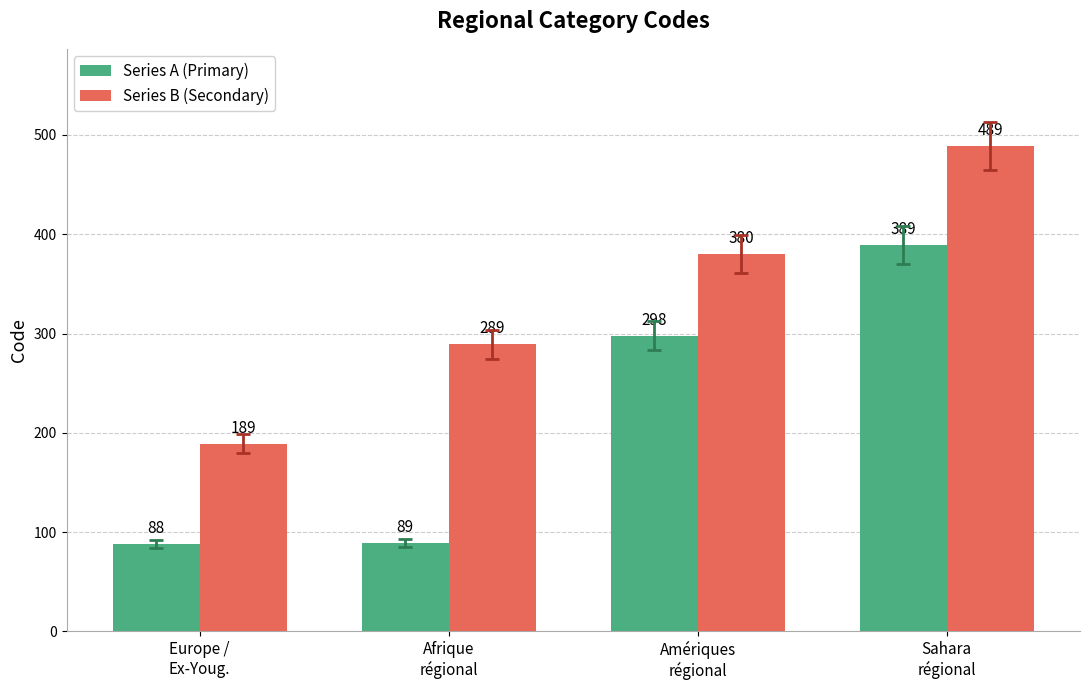

Reading left to right, extract all data points from this chart.

Series A (Primary): 88	89	298	389
Series B (Secondary): 189	289	380	489